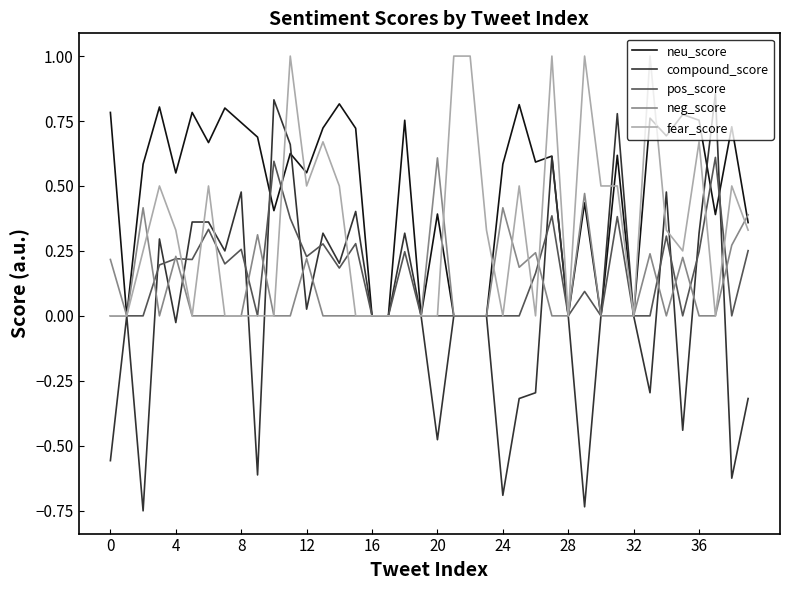

Which series has the largest total across all categories?

neu_score